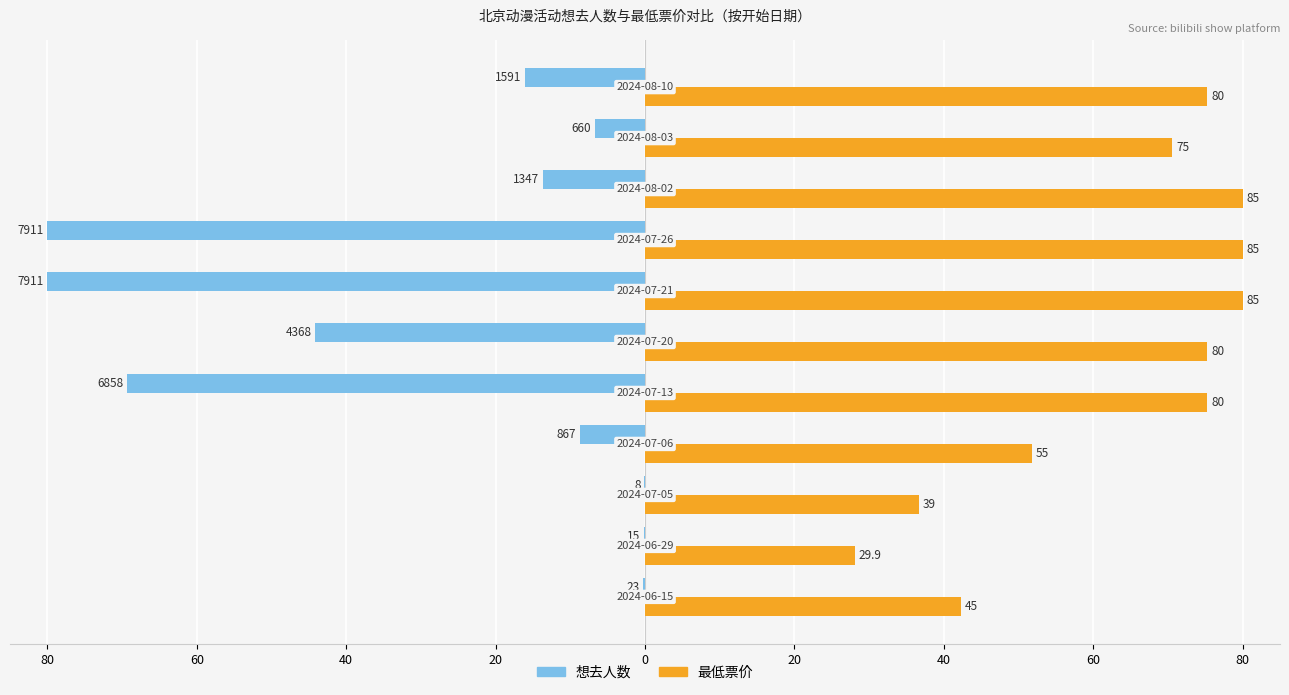

What are all the series names shown in the legend?

想去人数, 最低票价